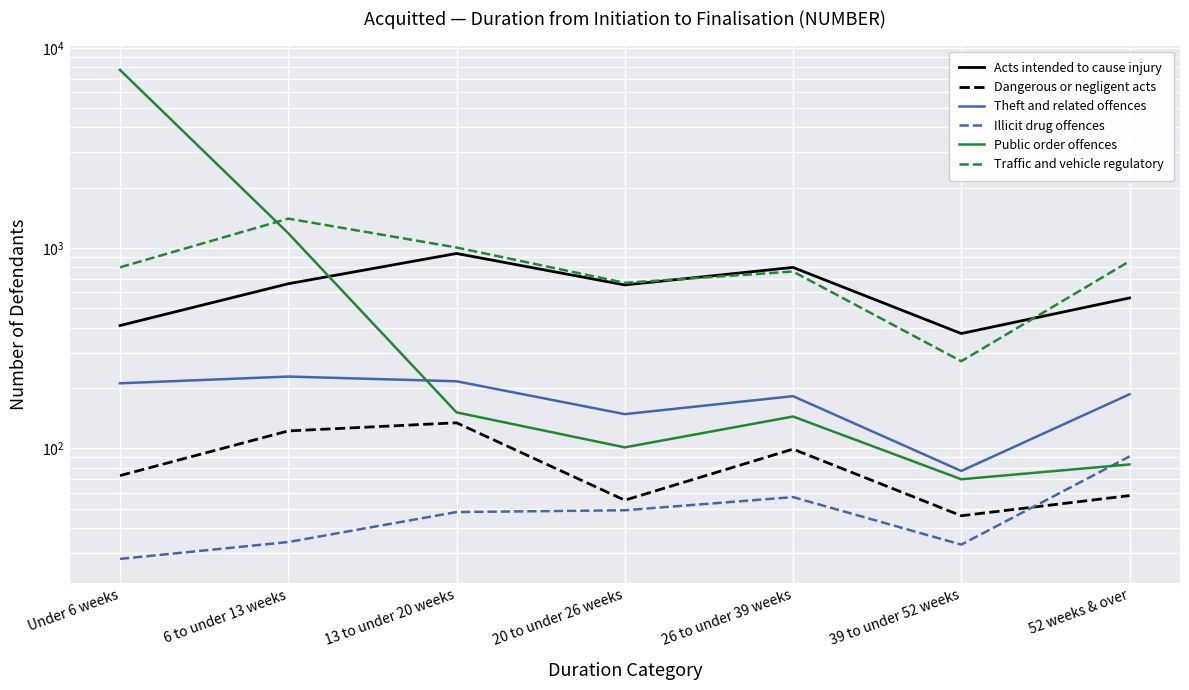

How many distinct data groups are displayed?

6